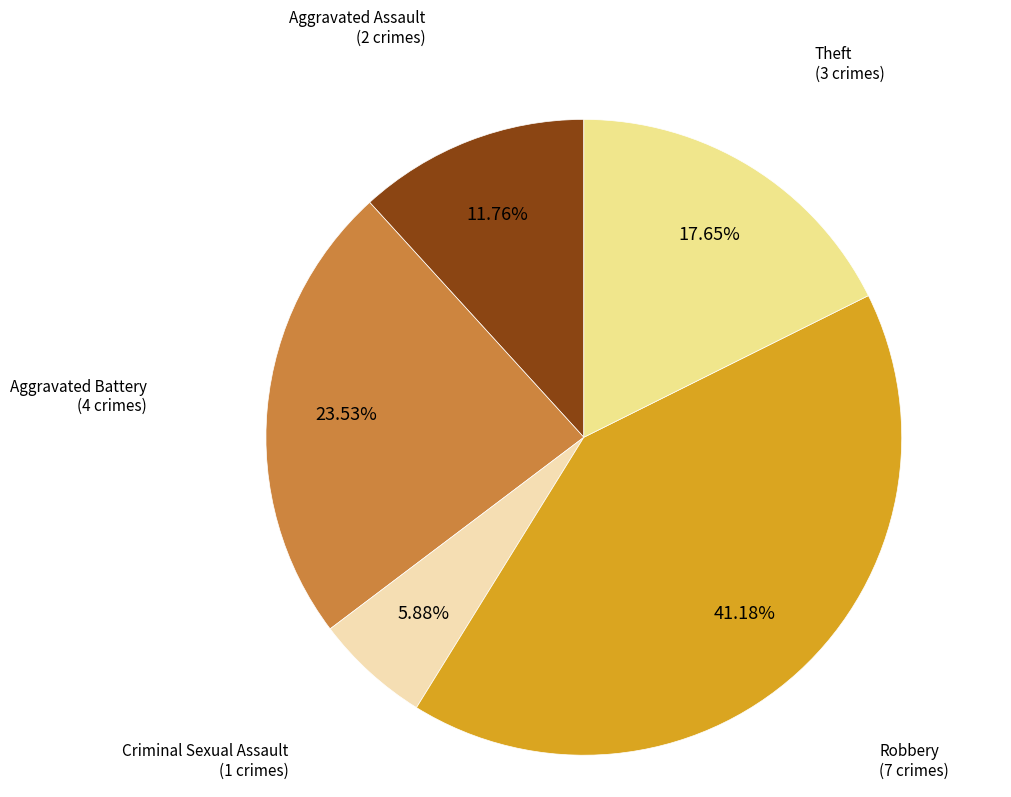

Does any single category account for the majority?

No